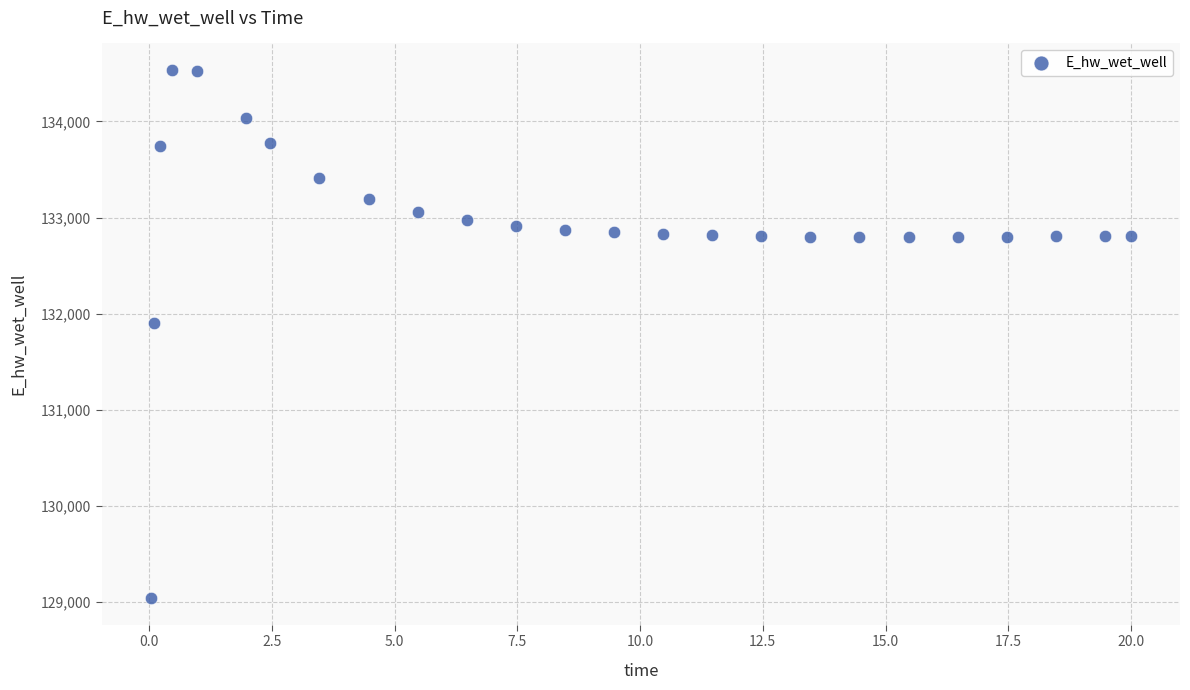

What Y value in the scatter plot is closest to 131786?

131906.3